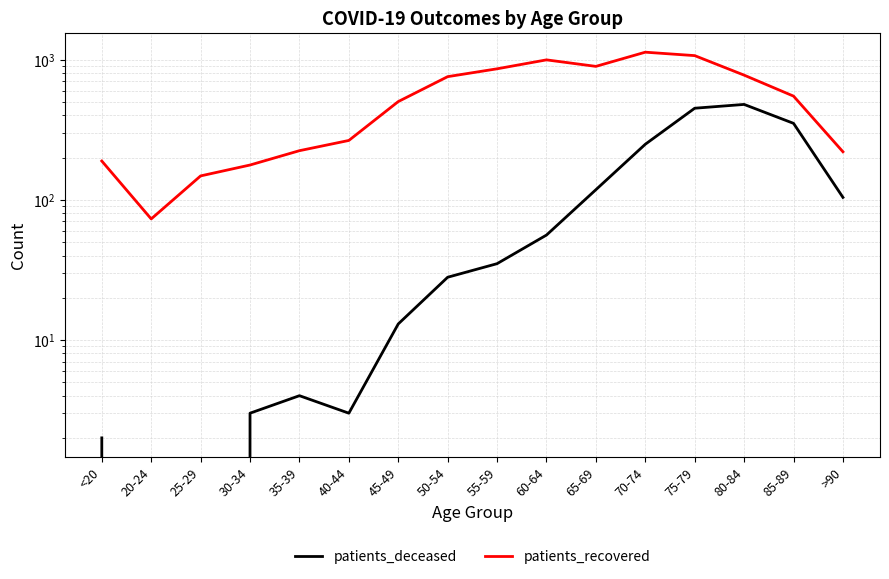

What are all the series names shown in the legend?

patients_deceased, patients_recovered